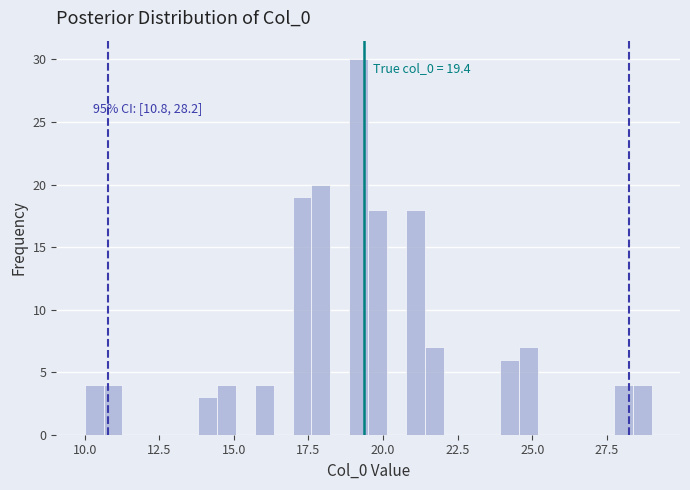

Around what value on the x-axis is the tallest bar? Give the approximate position of its centre, as read against the axis.

19.0